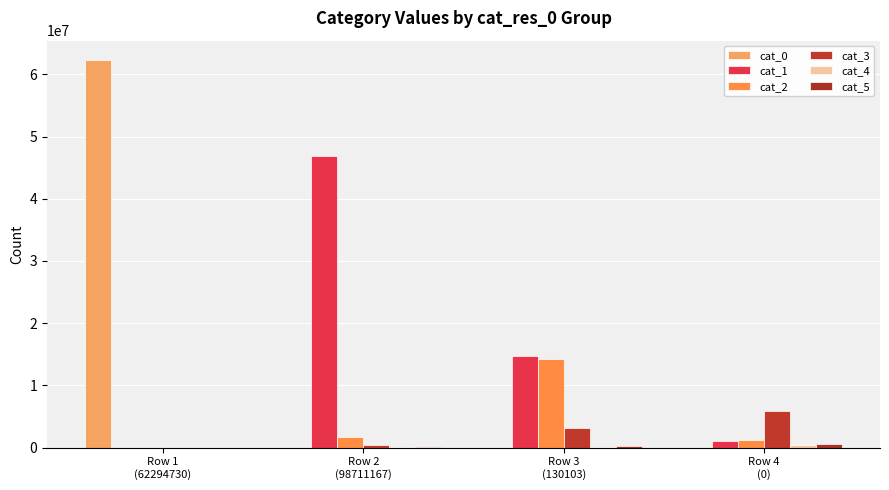

Are the bars horizontal?

No